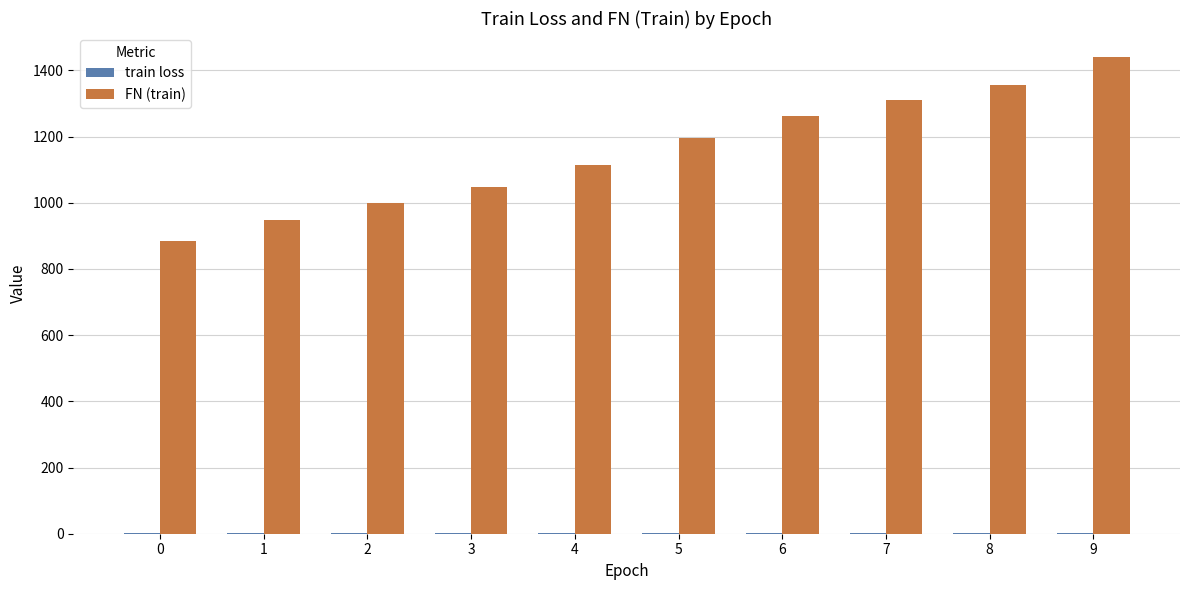

At which category does the chart reach its peak across all series?

9